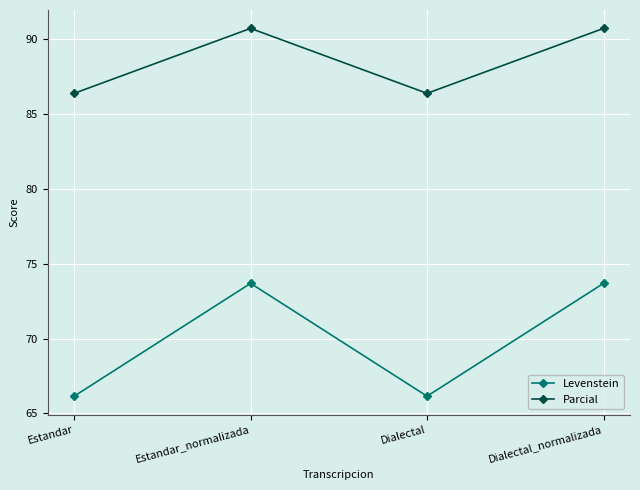

What is the sum of the Parcial values at Estandar_normalizada and Estandar?

177.1